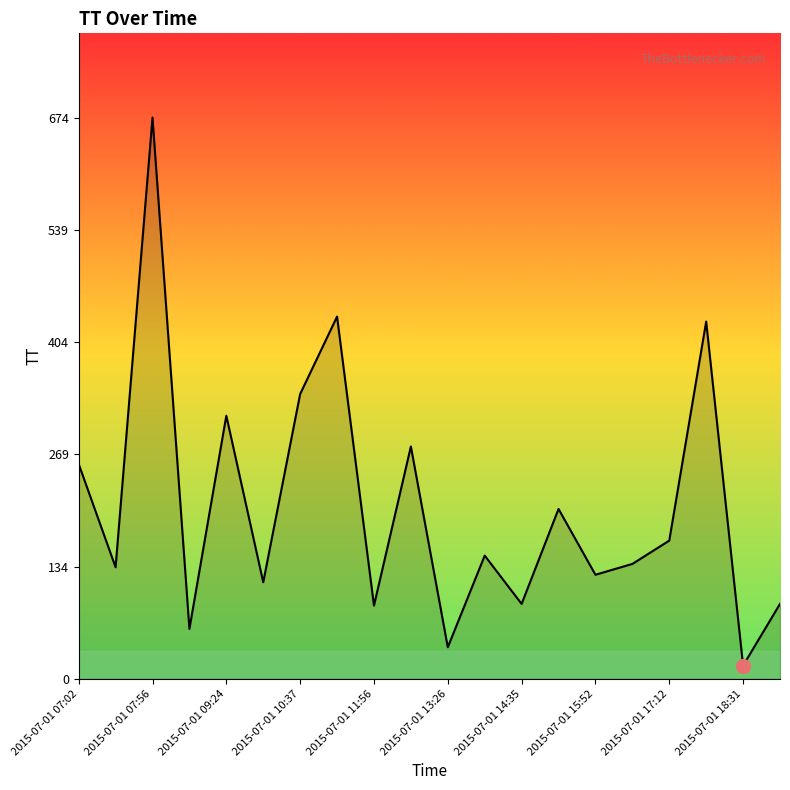

What is the maximum value shown in the chart?

674